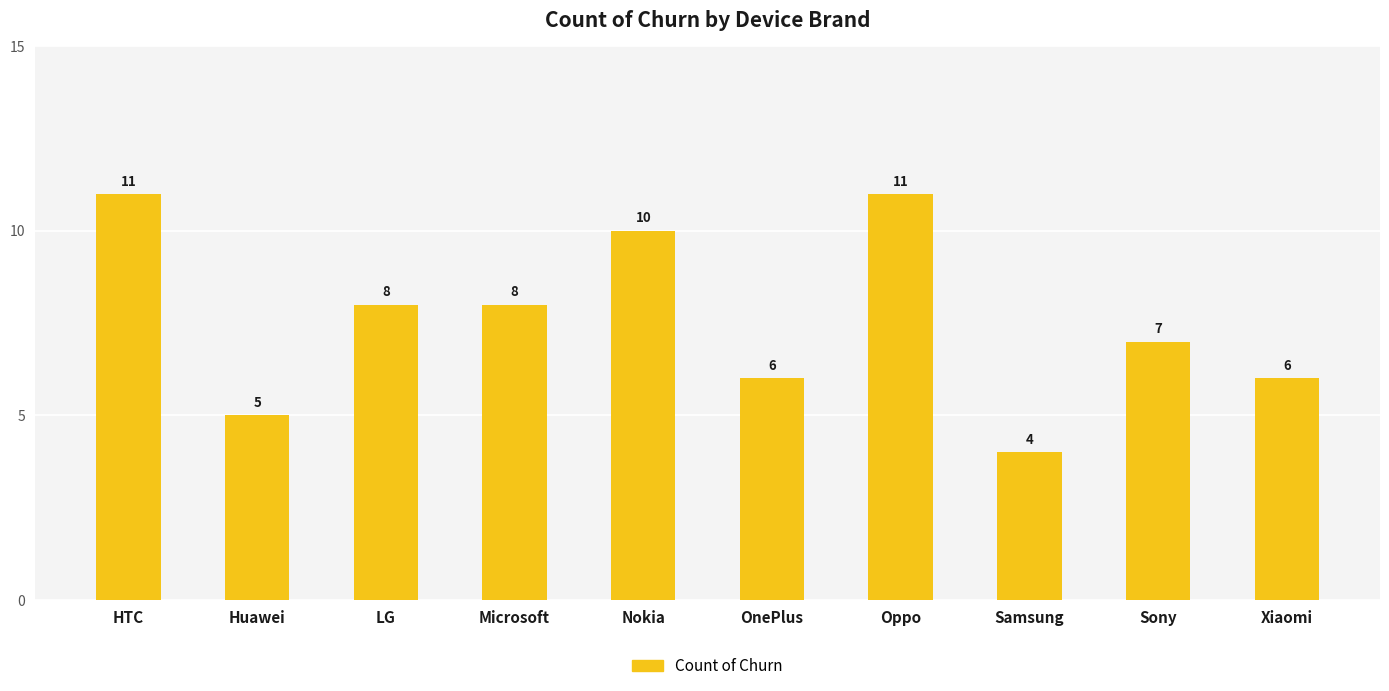

Does the chart contain stacked bars?

No